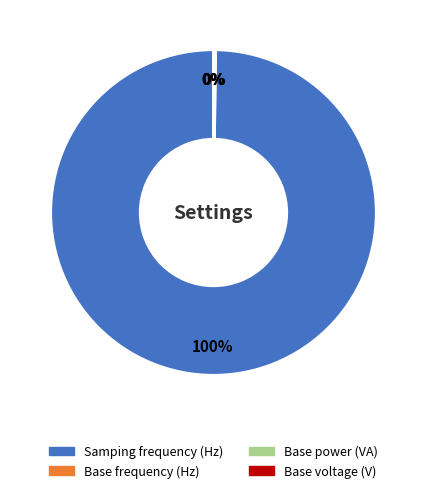

Which slice represents more than half of the pie?

Samping frequency (Hz)